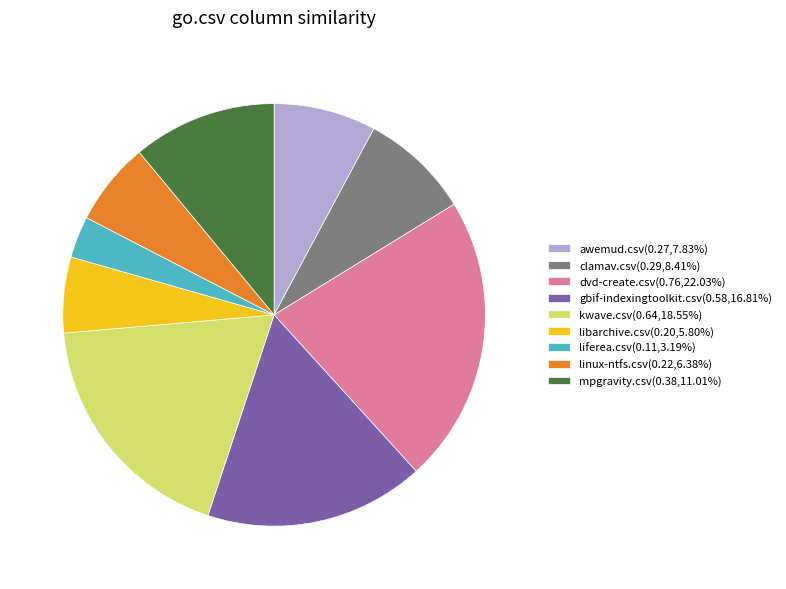

Is there a majority slice in this chart?

No